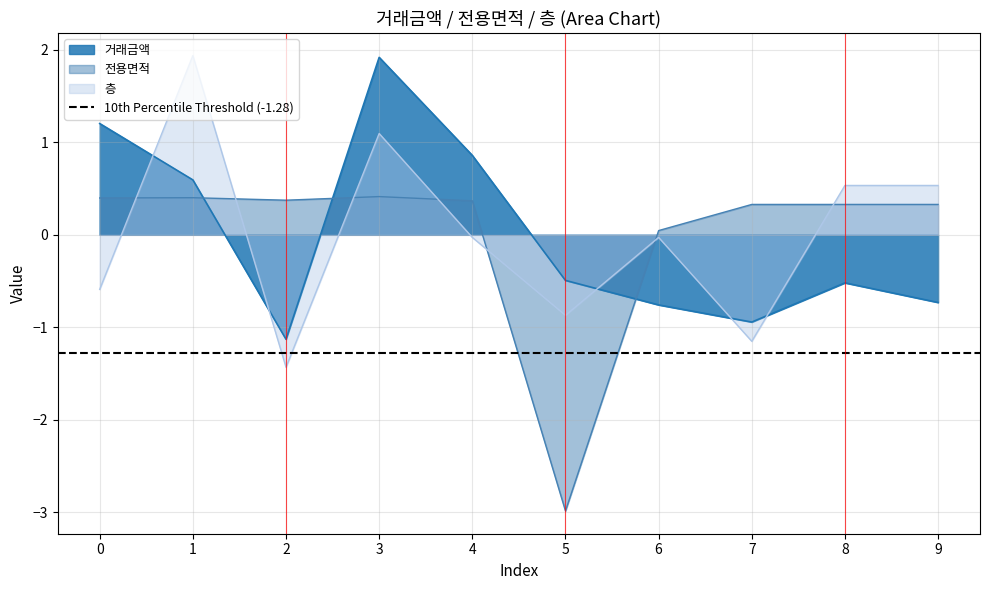

Which series ends up on top after the final intersection of 거래금액 and 전용면적?

전용면적